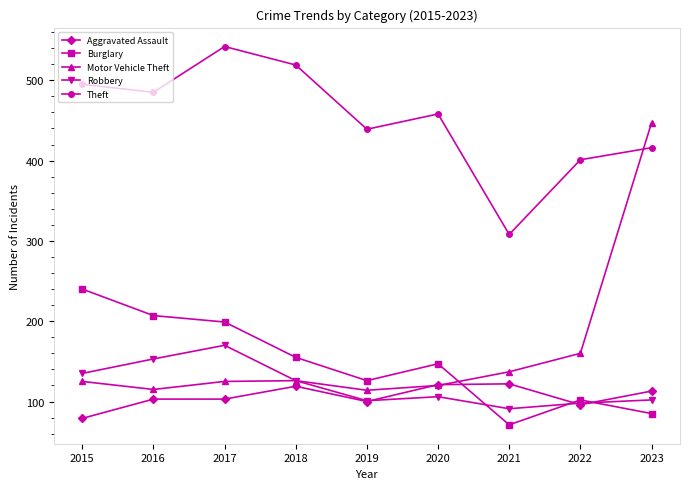

What is the difference between the highest and lowest values at 2023?

362